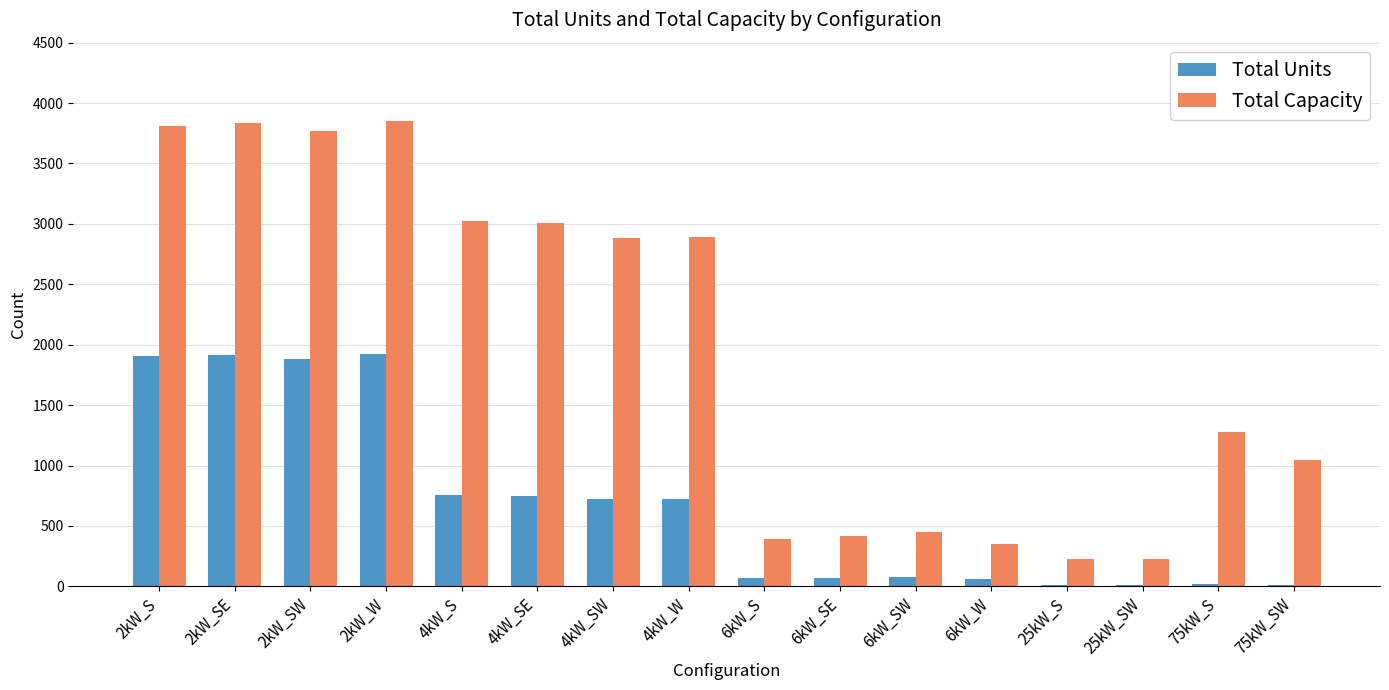

What is the maximum value shown in the chart?

3852